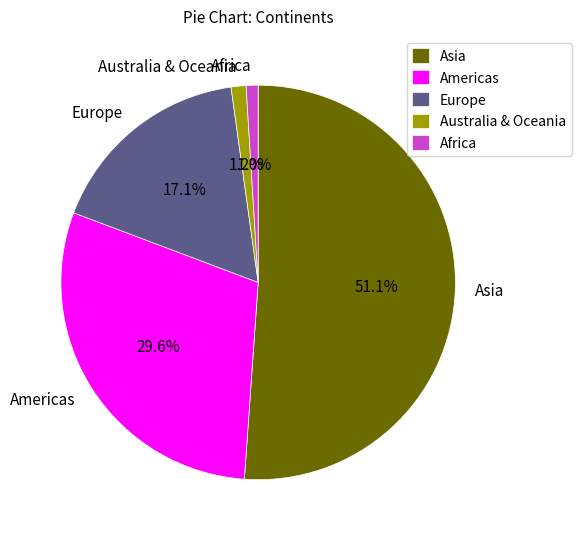

How many slices are in this pie chart?

5